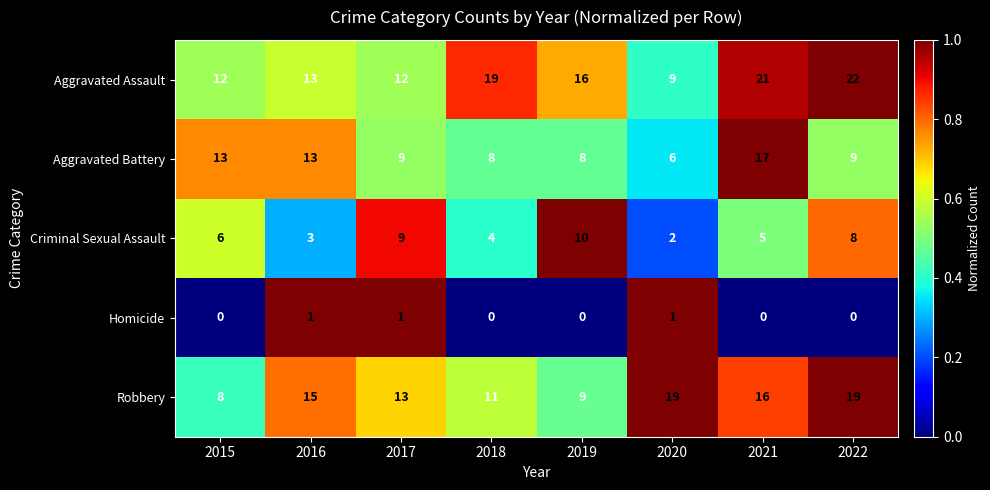

Count the number of data series in this chart.

5